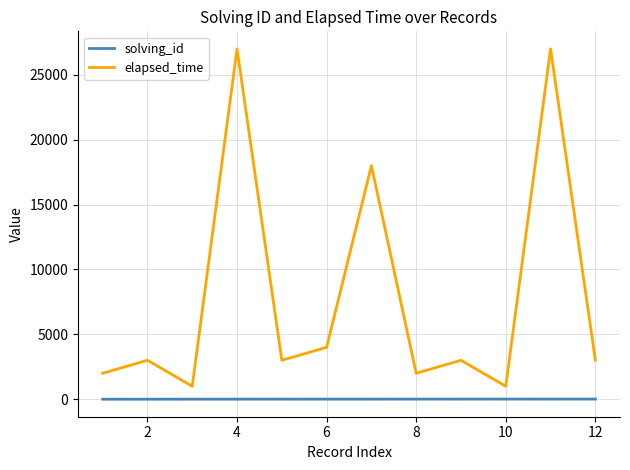

Rank the series by their maximum value, from highest to lowest.

elapsed_time, solving_id